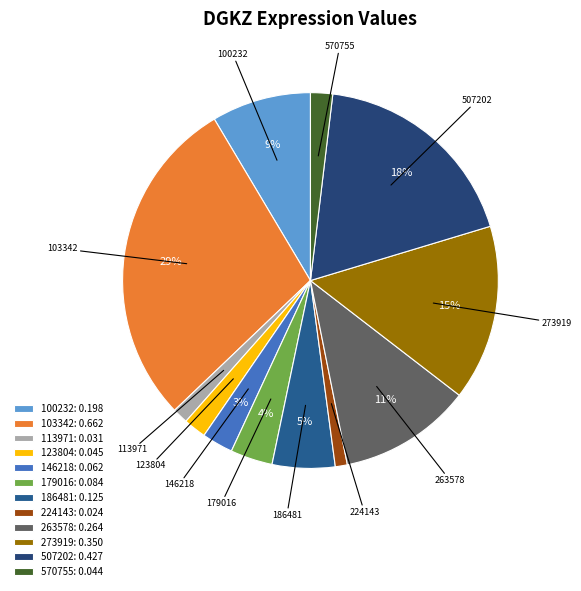

Does 103342 represent more than half of the total?

No